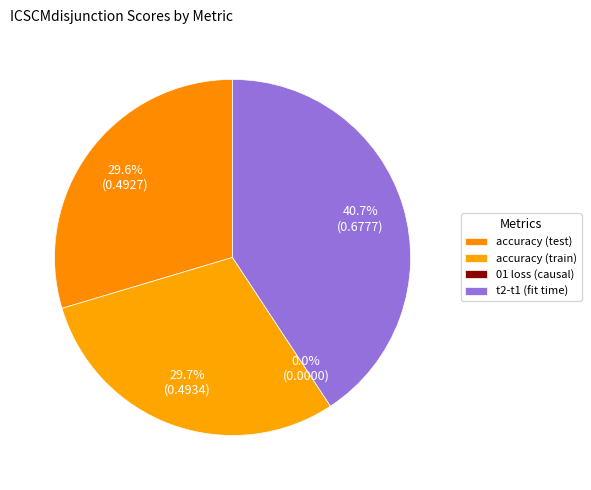

To the nearest percent, what is the average slice percentage?

25%